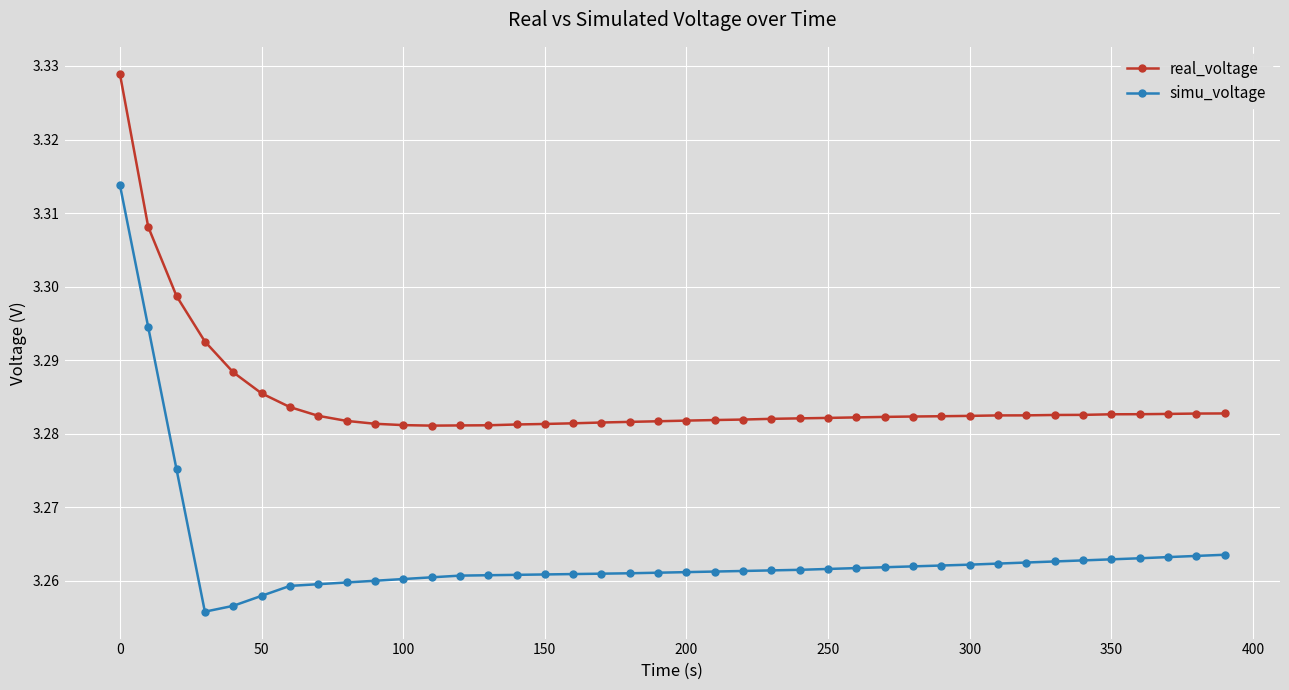

How many simu_voltage values are between 3 and 4?

40